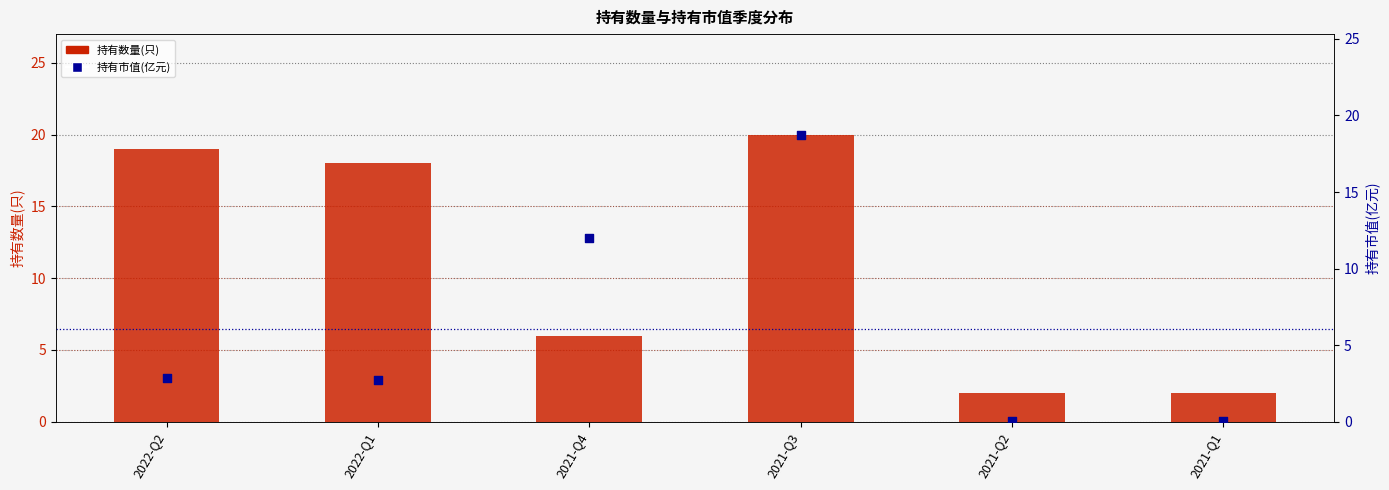

Which series reaches the maximum Y coordinate?

持有数量(只)